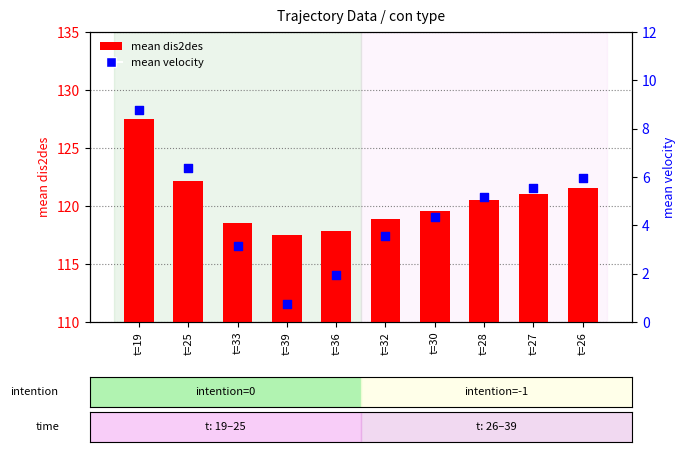

What are all the series names shown in the legend?

mean dis2des, mean velocity